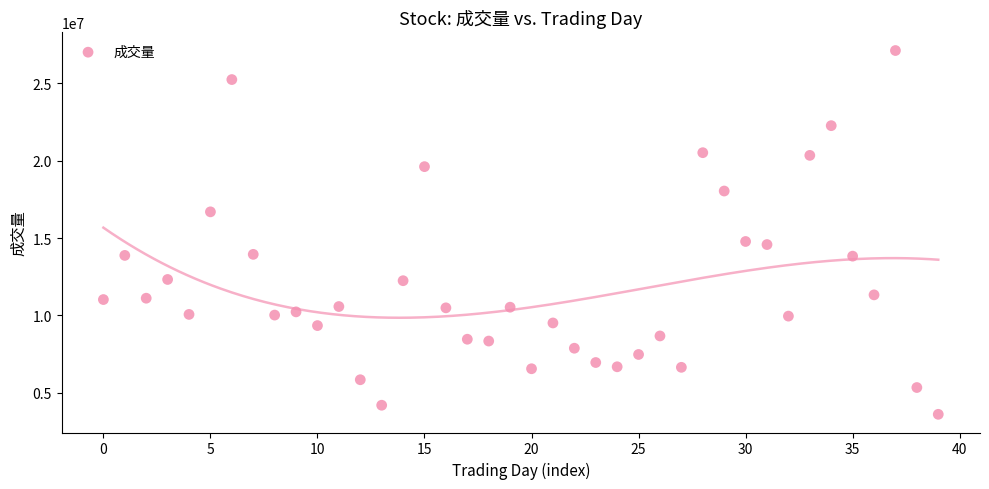

What is the range of Y values (max minus min)?

23503272